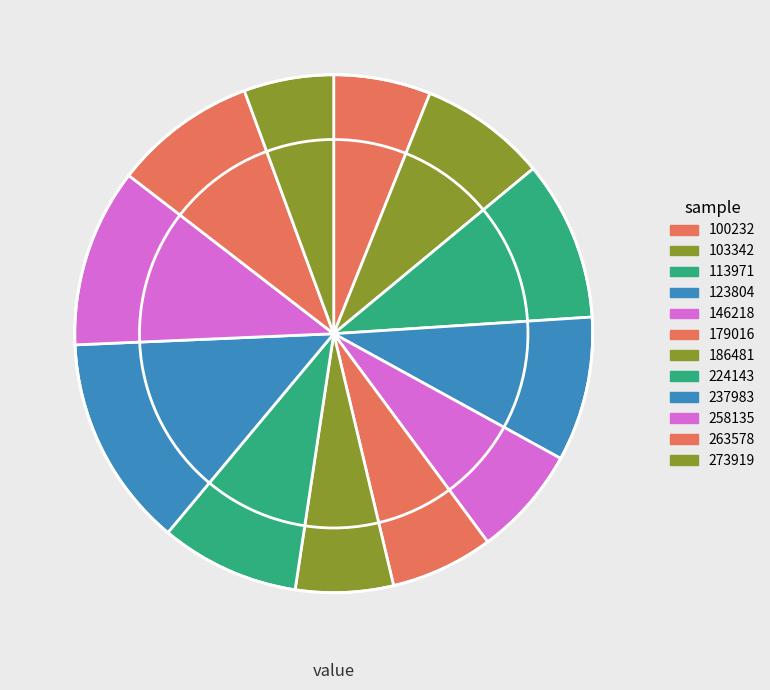

How many slices are in this pie chart?

12